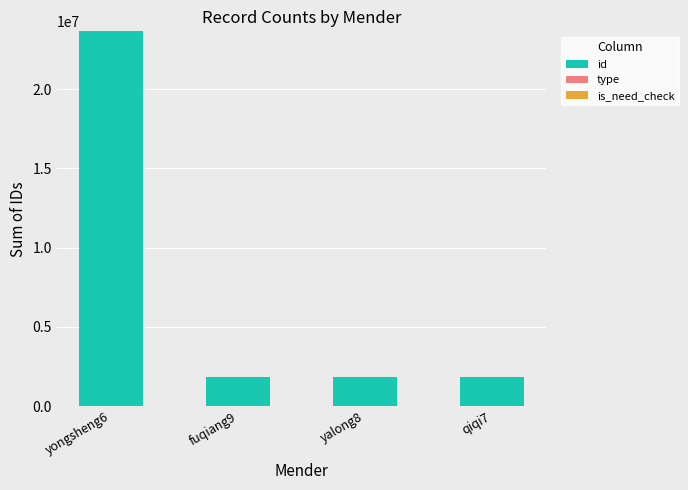

What is the sum of all id values?

29119736